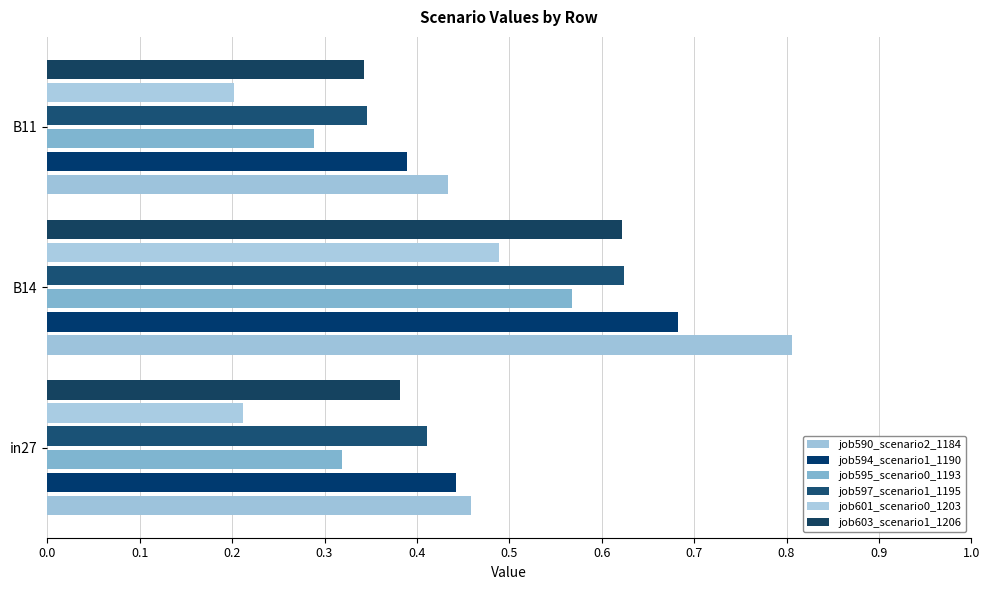

How many data points does each series have?

3